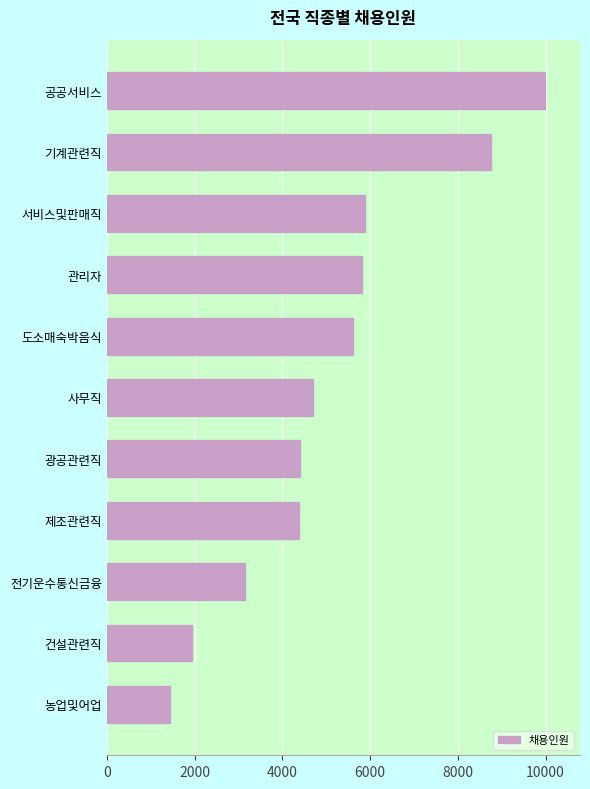

What is the greatest value displayed?

9987